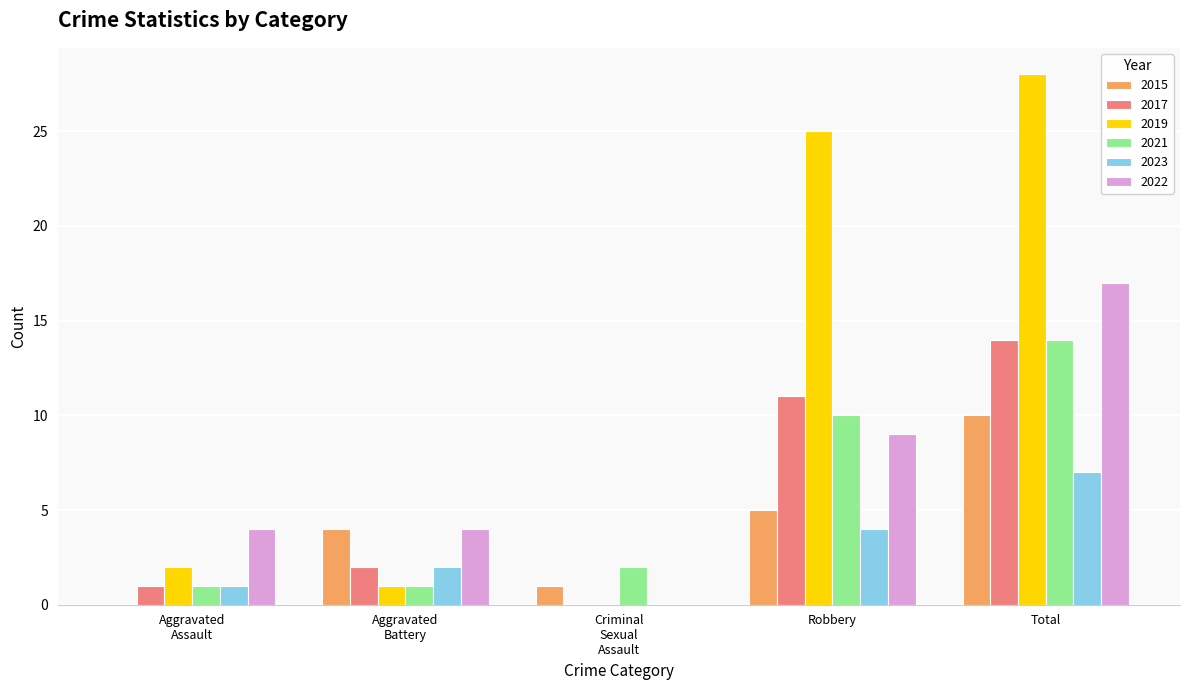

Which category has the highest value in the 2021 series?

Total